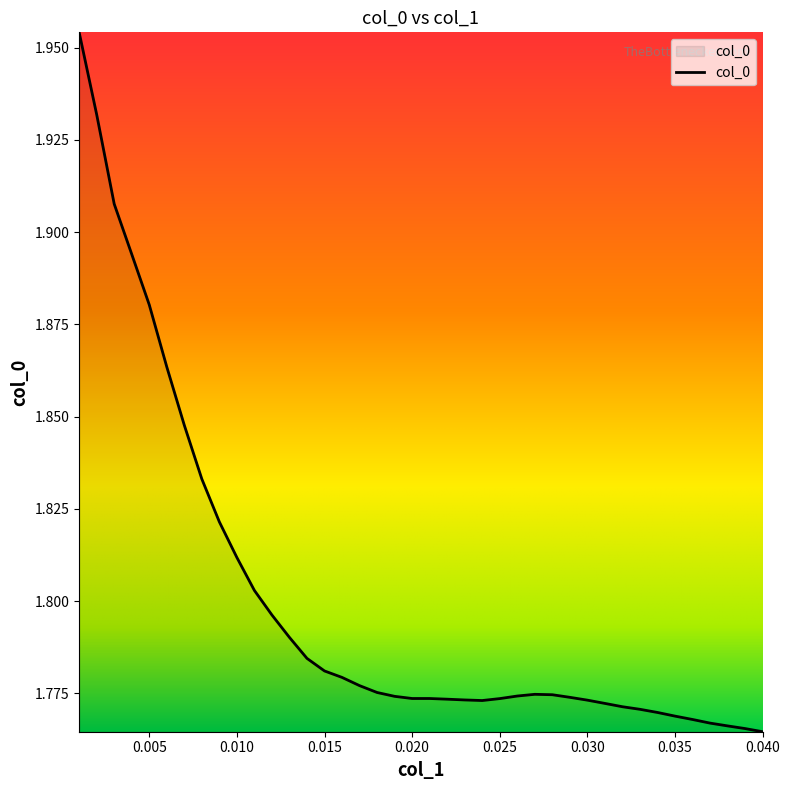

Does the chart have visible grid lines?

No